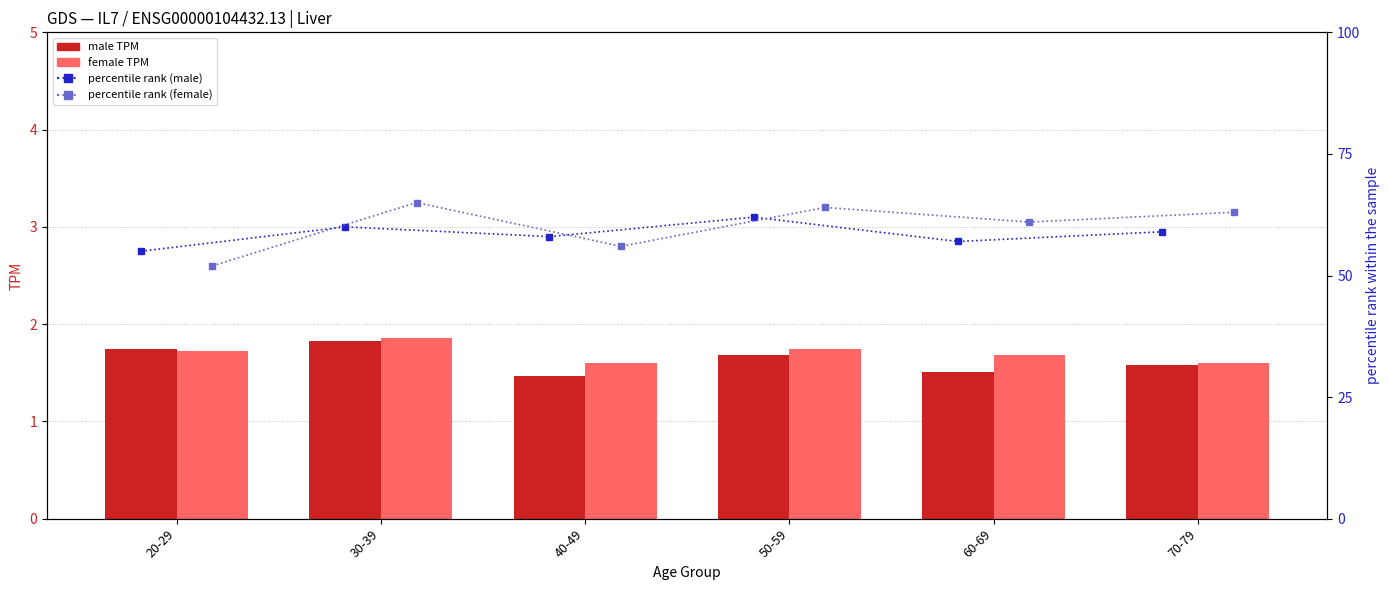

What is the difference between the second highest and minimum values in the female series?

0.1